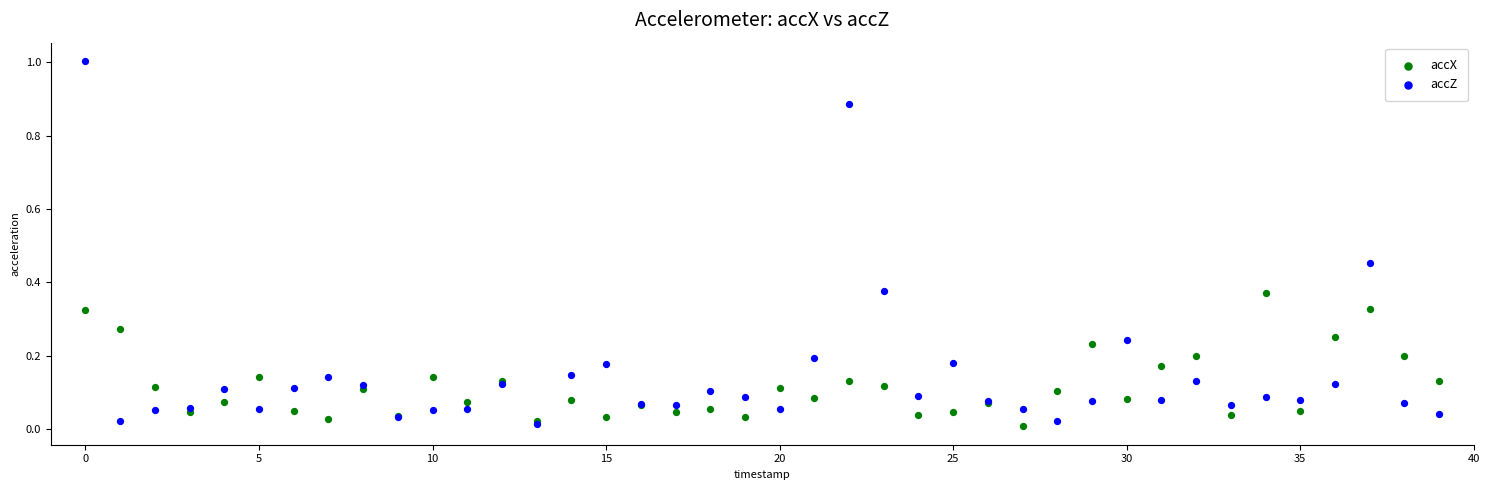

What are all the series names shown in the legend?

accX, accZ